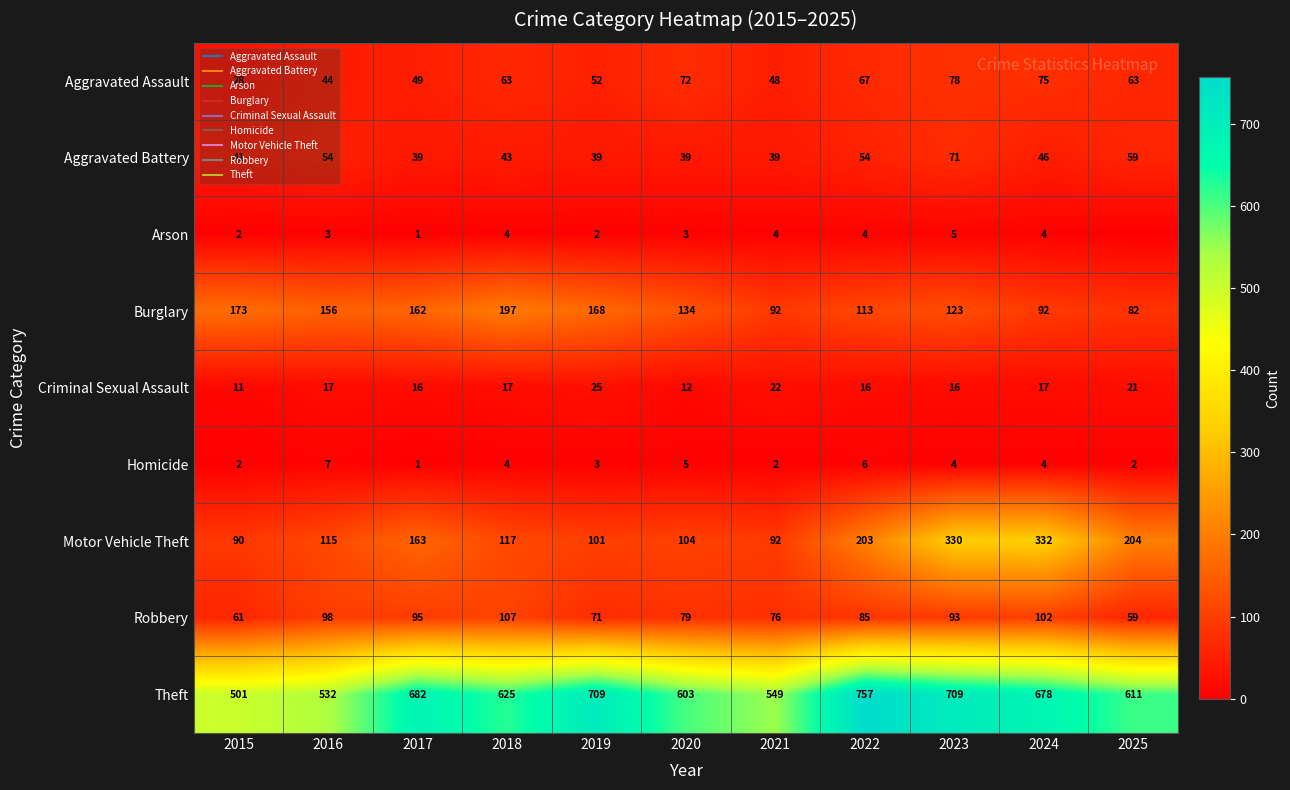

At which category is the sum across all series the highest?

2023